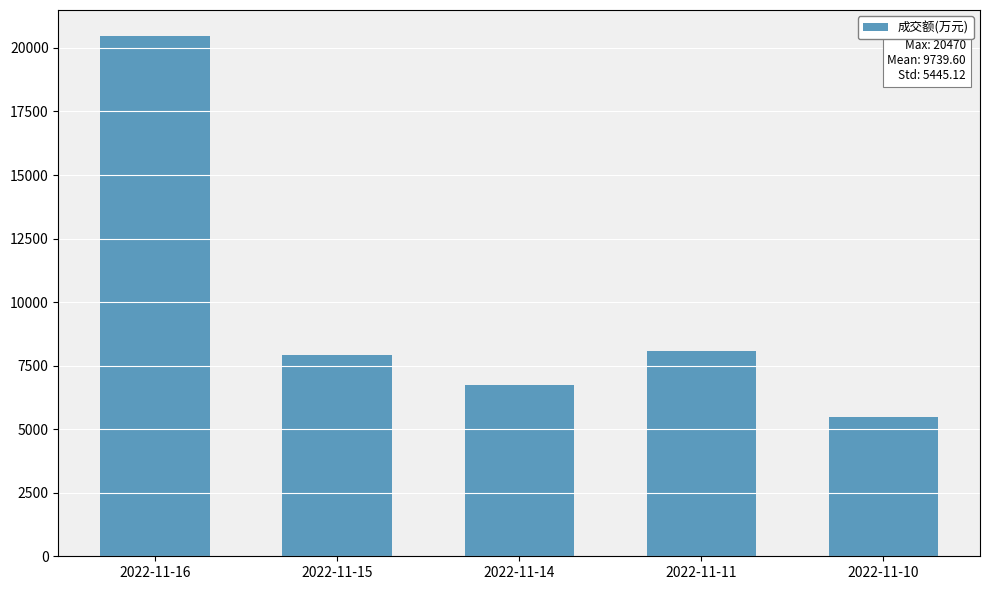

True or false: the data shows 8061 at 2022-11-11.

True